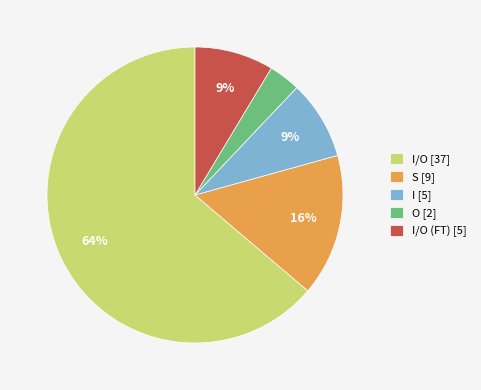

What is the smallest slice in the pie chart?

O [2]